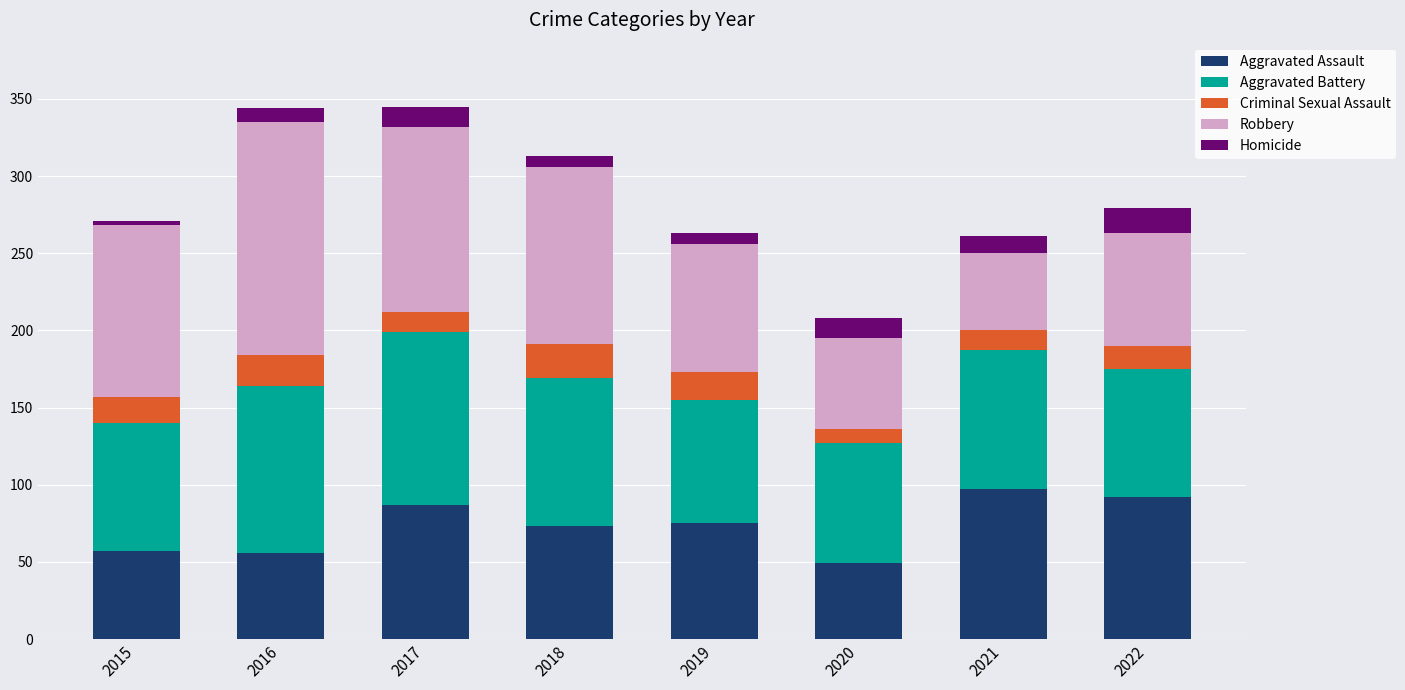

What is the maximum value for Aggravated Assault?

97